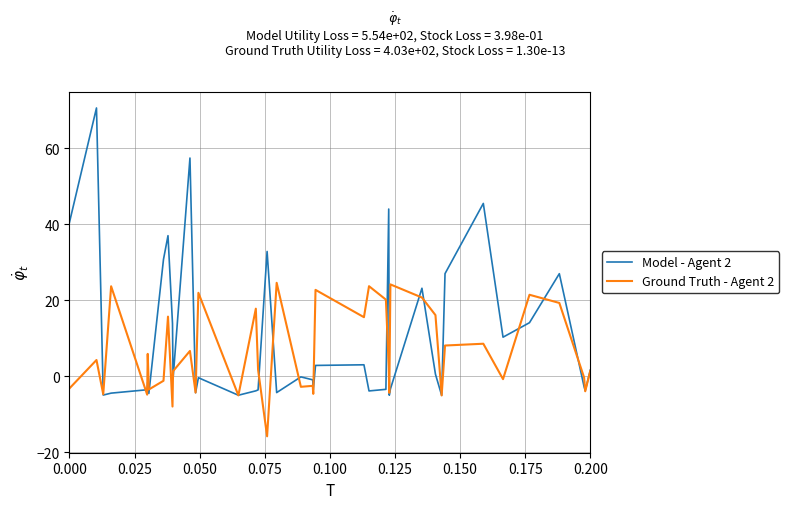

In Ground Truth - Agent 2, how many points are lower than both neighbors (excluding endpoints)?

14